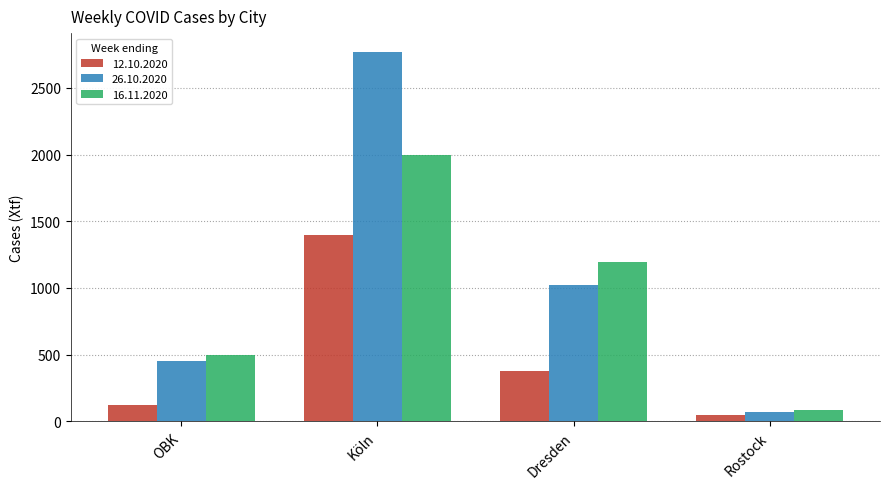

Are the bars grouped side by side (vs. stacked)?

Yes